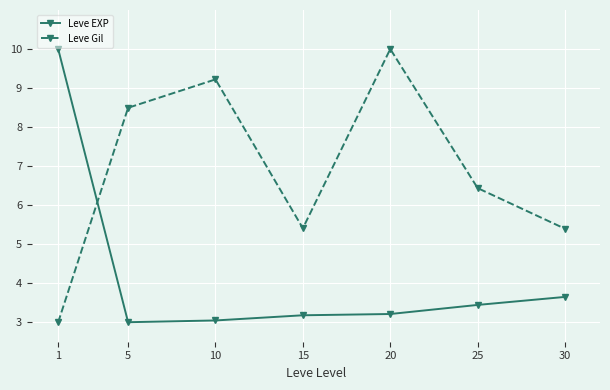

Is the value of Leve EXP at 5 greater than the value of Leve Gil at 15?

No